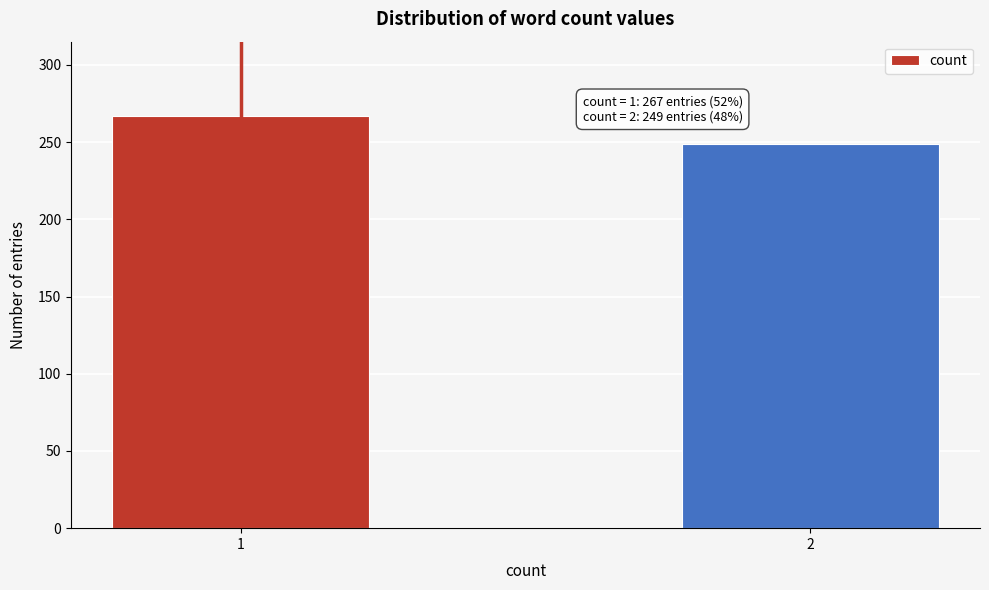

Reading left to right, list all the values displayed in this chart.

1=267	2=249